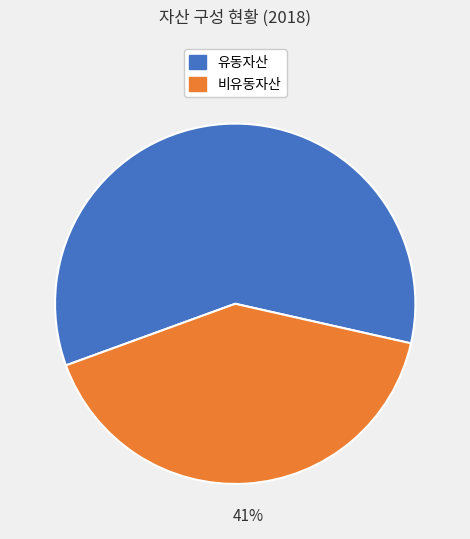

How many segments does this pie chart have?

2